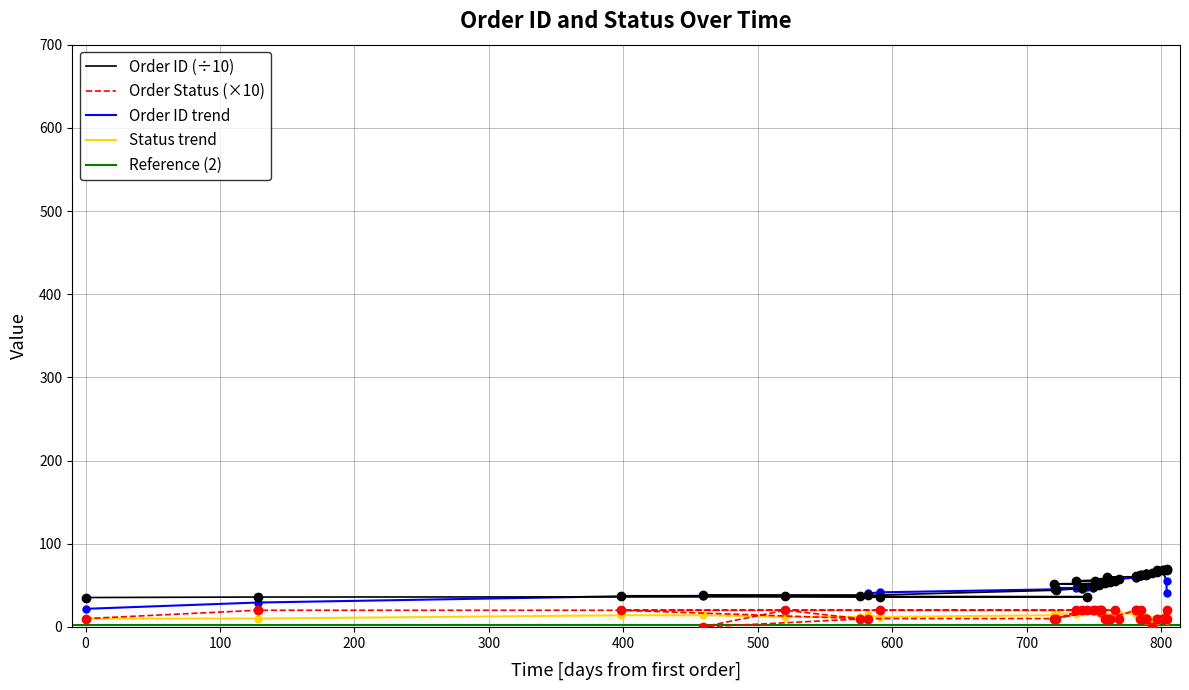

True or false: Order Status and Order ID (normalized) cross at least once.

False